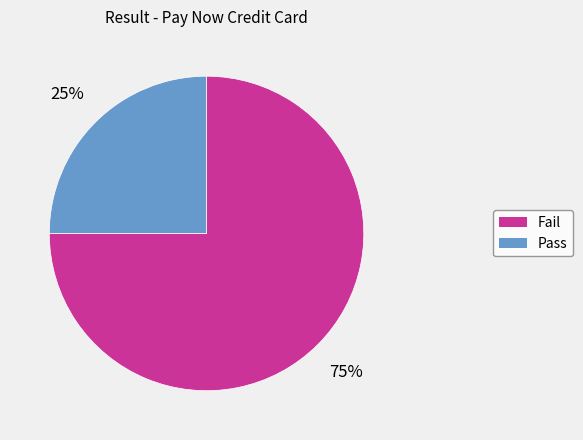

Which has a higher value, Fail or Pass?

Fail